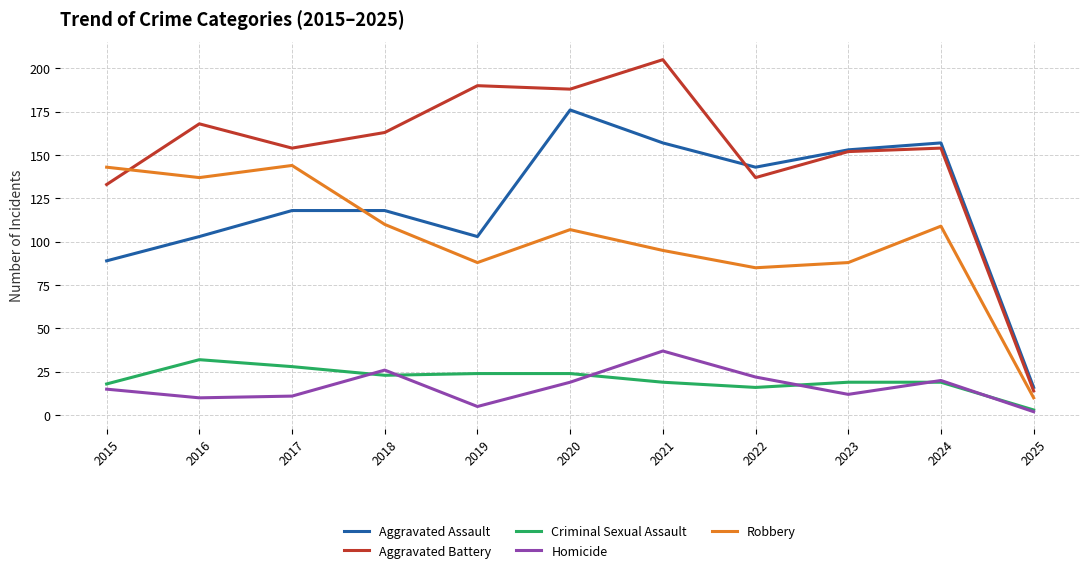

Reading left to right, list all the values displayed in this chart.

Aggravated Assault: 2015=89	2016=103	2017=118	2018=118	2019=103	2020=176	2021=157	2022=143	2023=153	2024=157	2025=16
Aggravated Battery: 2015=133	2016=168	2017=154	2018=163	2019=190	2020=188	2021=205	2022=137	2023=152	2024=154	2025=14
Criminal Sexual Assault: 2015=18	2016=32	2017=28	2018=23	2019=24	2020=24	2021=19	2022=16	2023=19	2024=19	2025=3
Homicide: 2015=15	2016=10	2017=11	2018=26	2019=5	2020=19	2021=37	2022=22	2023=12	2024=20	2025=2
Robbery: 2015=143	2016=137	2017=144	2018=110	2019=88	2020=107	2021=95	2022=85	2023=88	2024=109	2025=10